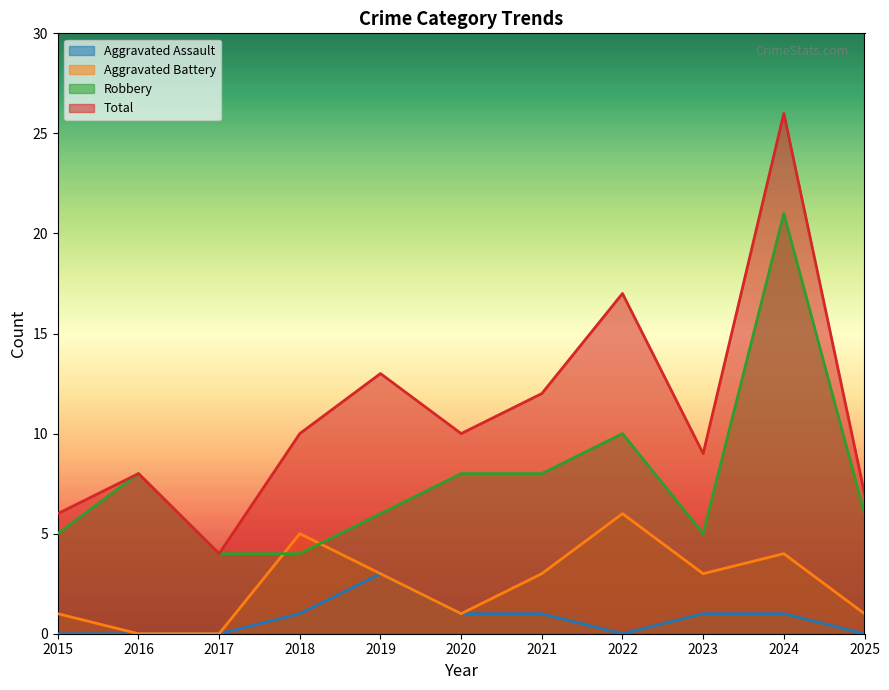

The value of Total at 2025 is 2. True or false?

False